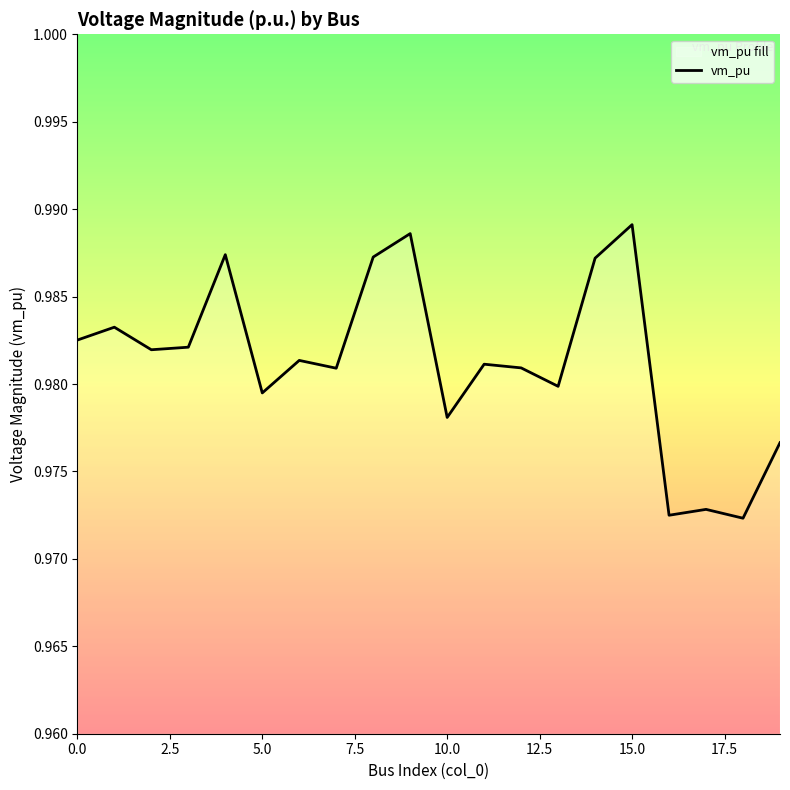

True or false: the data shows 0.4 at 10.0.

False